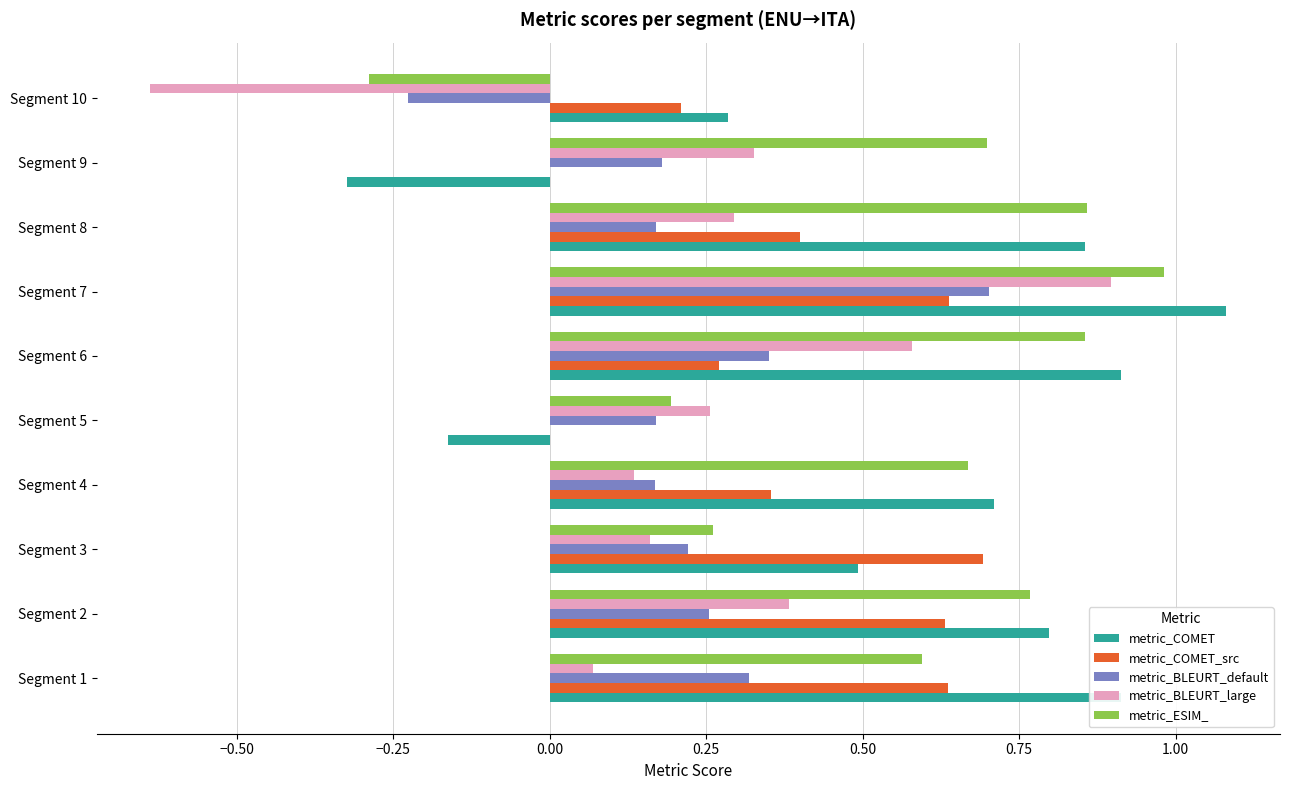

Is it true that metric_ESIM_ equals 0.3 at Segment 3?

True